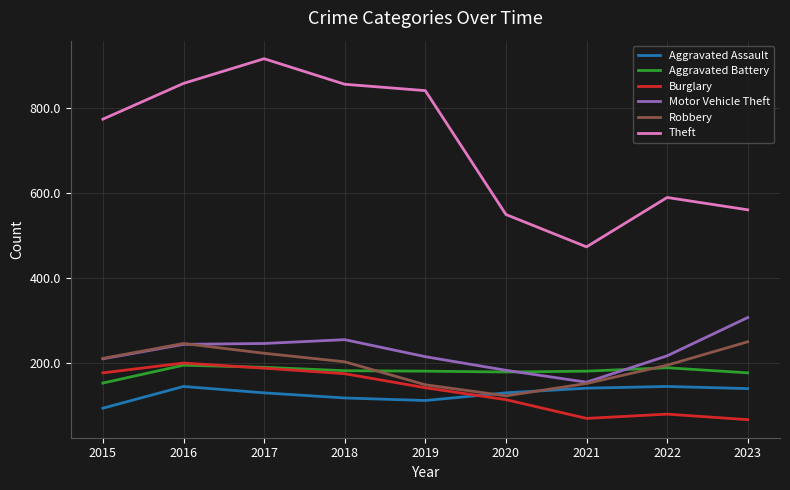

At which category does Robbery reach its first local peak?

2016